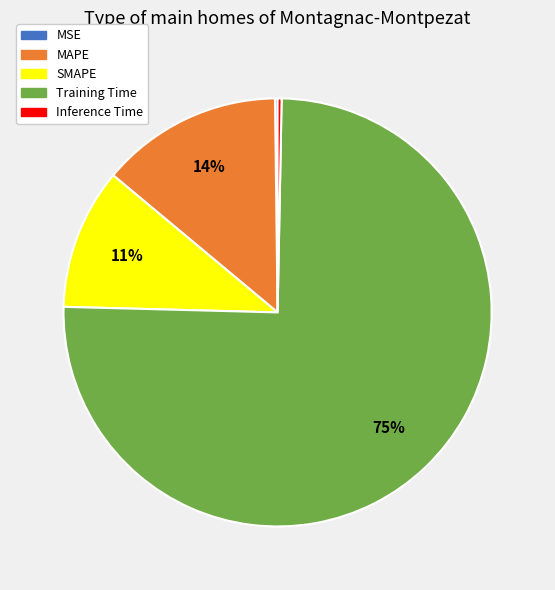

Does any single category account for the majority?

Yes